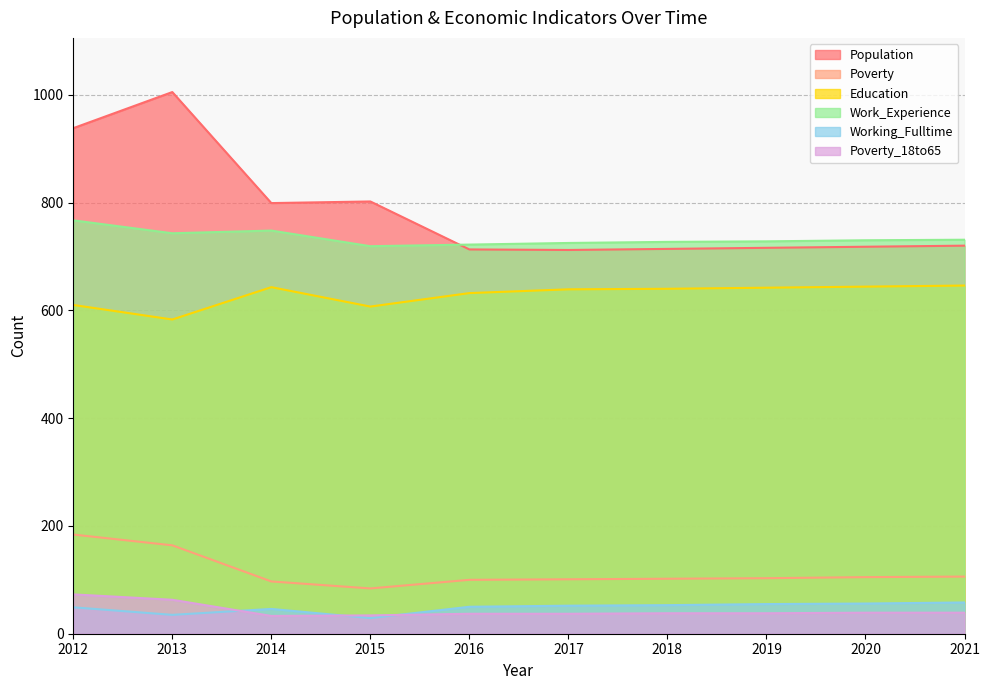

Which series changed the most between 2015 and 2018?

Population